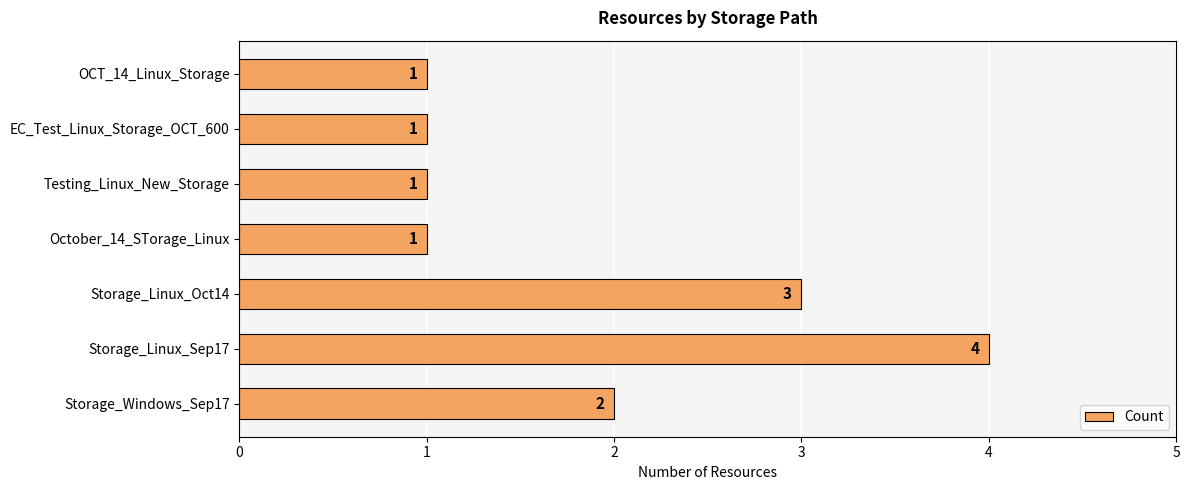

At which category does the chart reach its peak across all series?

Storage_Linux_Sep17